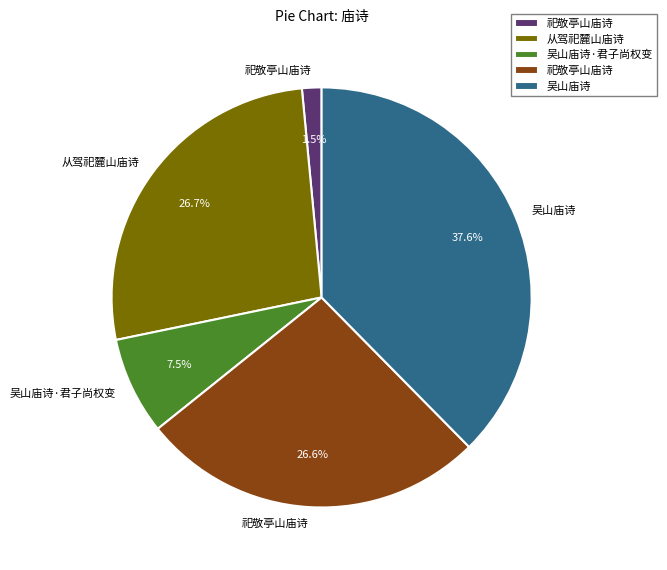

How many segments does this pie chart have?

5